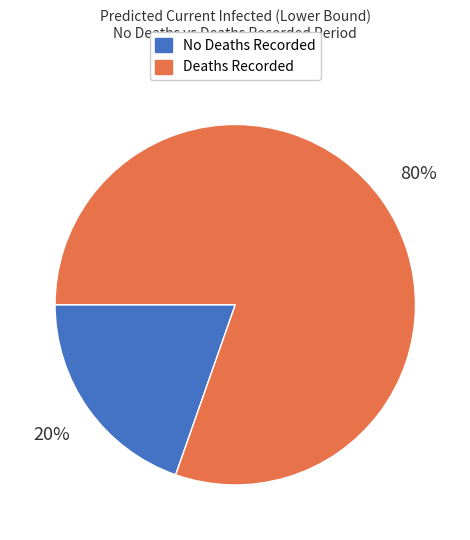

To the nearest percent, what is the average slice percentage?

50%